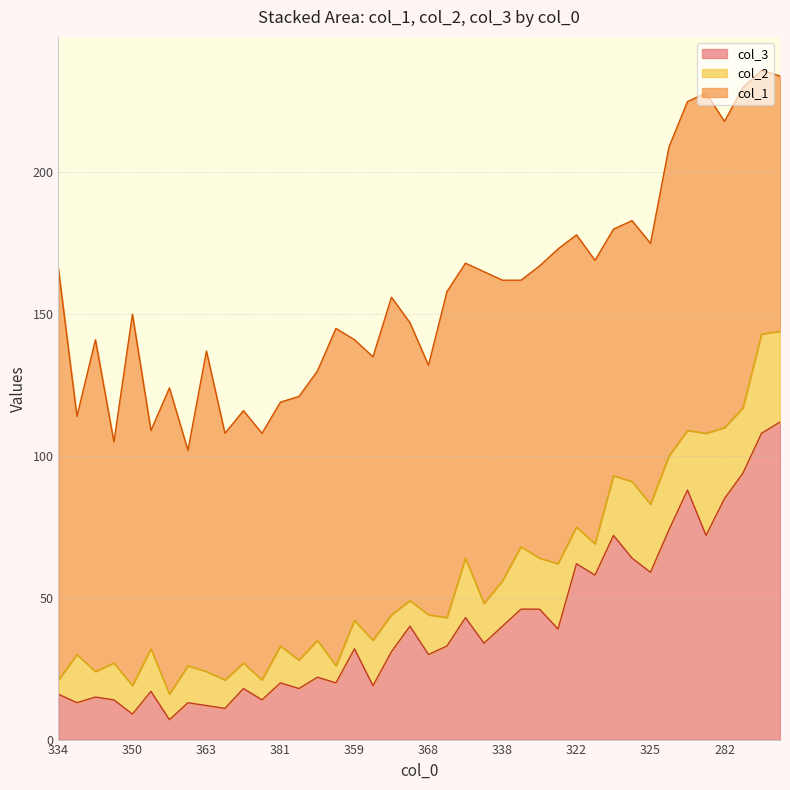

At which category is the sum across all series the highest?

38